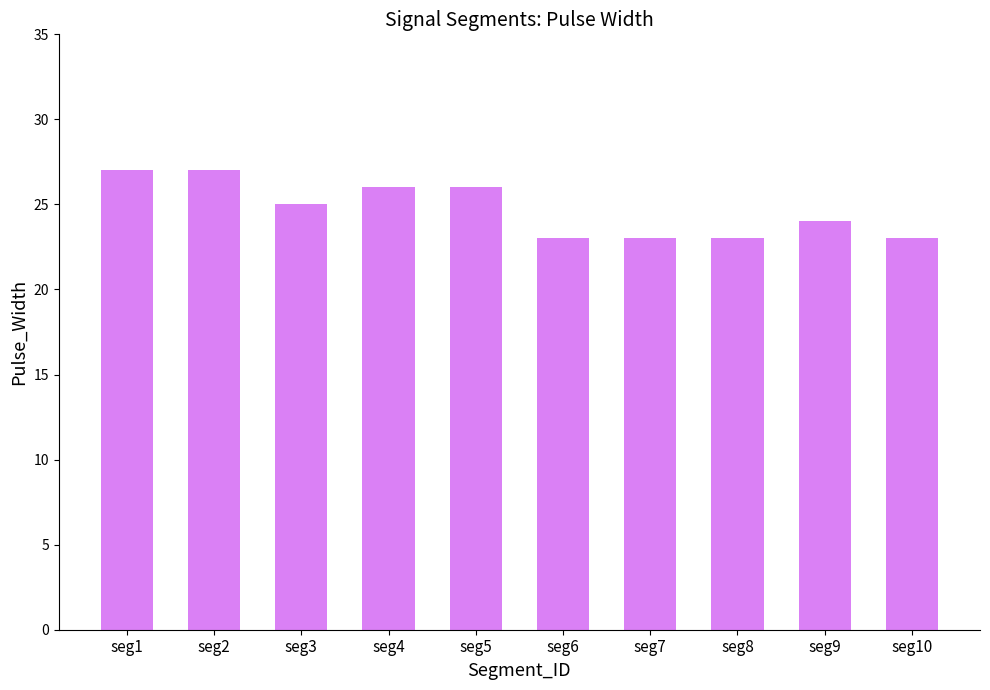

Reading right to left, transcribe all the data shown in this chart.

seg10=23	seg9=24	seg8=23	seg7=23	seg6=23	seg5=26	seg4=26	seg3=25	seg2=27	seg1=27